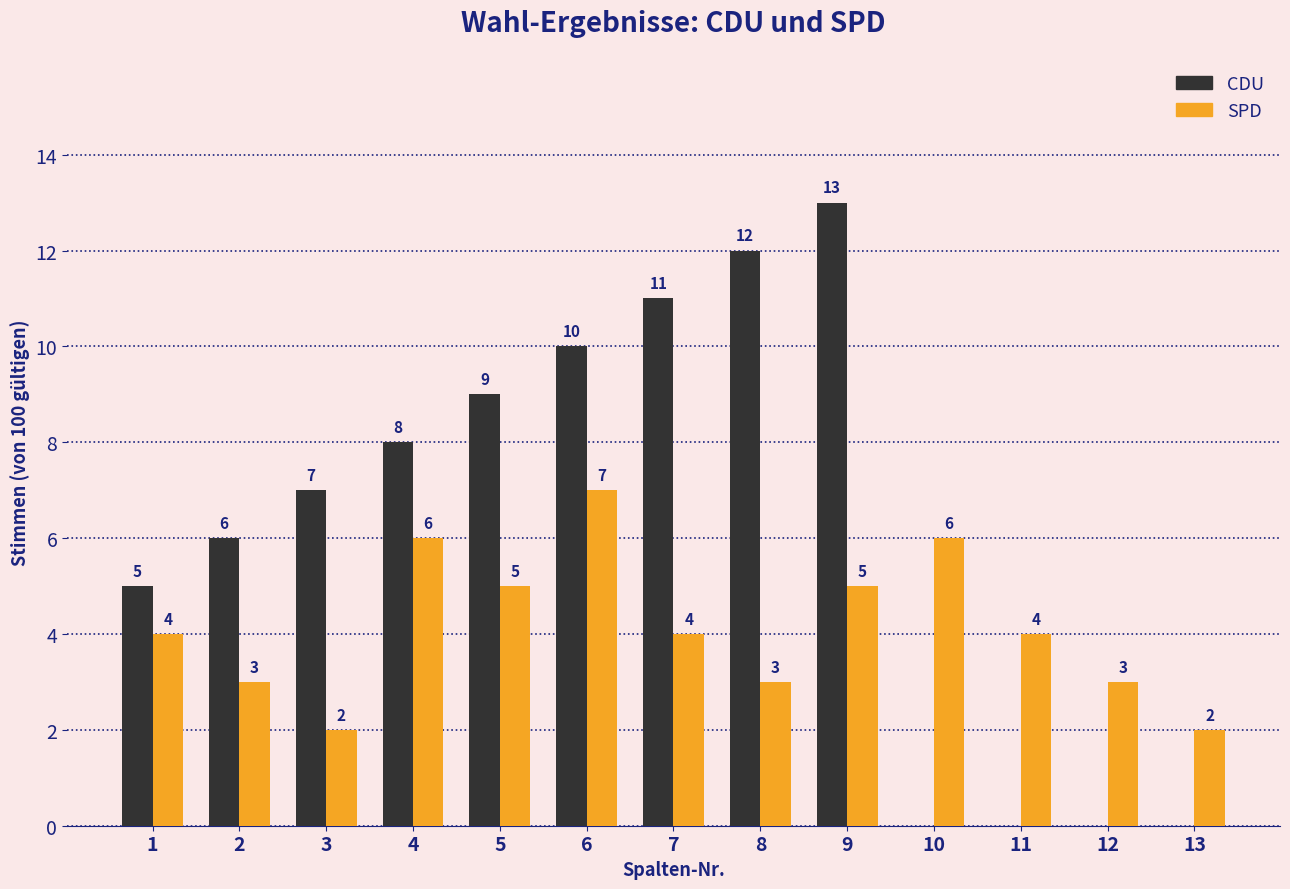

Count the number of data series in this chart.

2